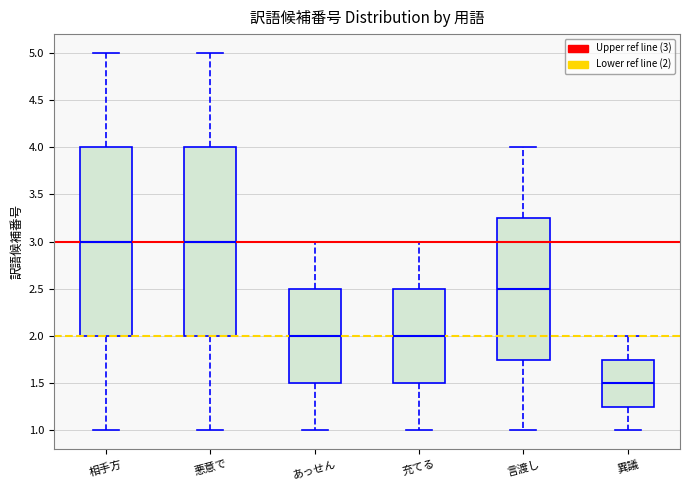

Reading left to right, transcribe this box plot: for each box, give where its median line is, the range the box spans, and where its two whiskers end, as read against the y-axis. The values are not printed on the chart, so give them approximately, as read against the axis.

相手方: median 3.00, box 2.00 to 4.00, whiskers 1.00 to 5.00
悪意で: median 3.00, box 2.00 to 4.00, whiskers 1.00 to 5.00
あっせん: median 2.00, box 1.50 to 2.50, whiskers 1.00 to 3.00
充てる: median 2.00, box 1.50 to 2.50, whiskers 1.00 to 3.00
言渡し: median 2.50, box 1.75 to 3.25, whiskers 1.00 to 4.00
異議: median 1.50, box 1.25 to 1.75, whiskers 1.00 to 2.00